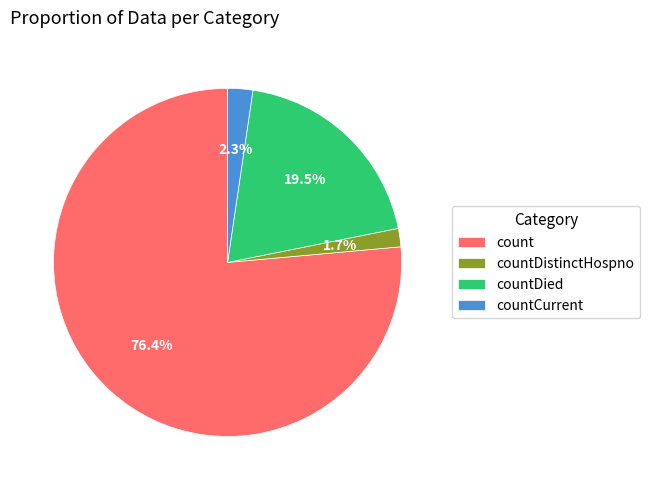

How many segments does this pie chart have?

4